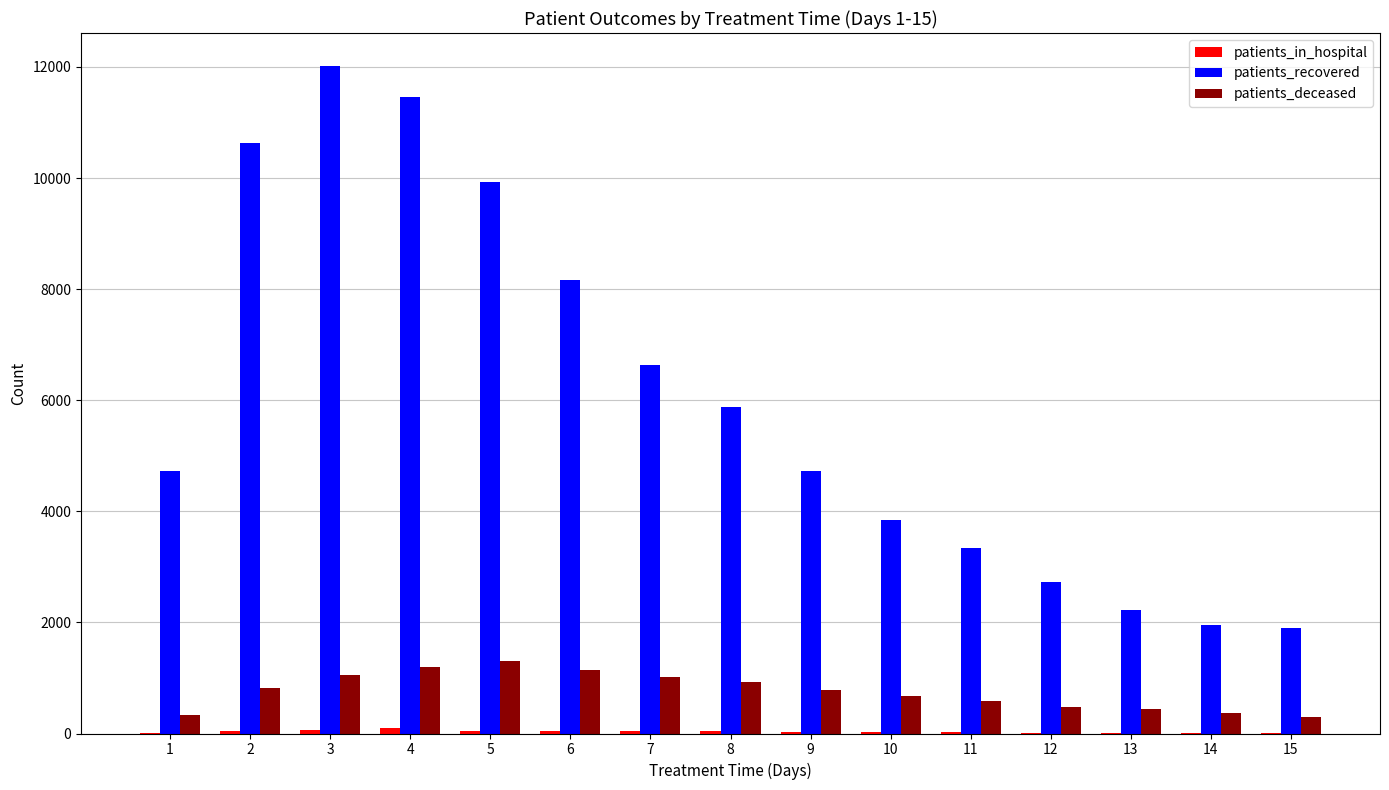

What is the sum of all patients_deceased values?

11376